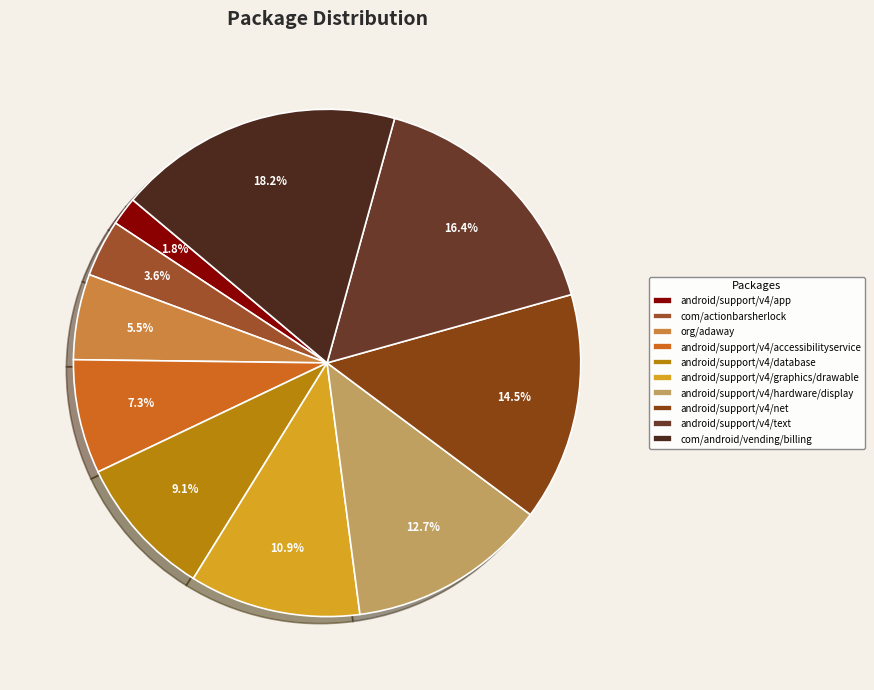

To the nearest percent, what is the difference between the largest and smallest slice percentages?

16%